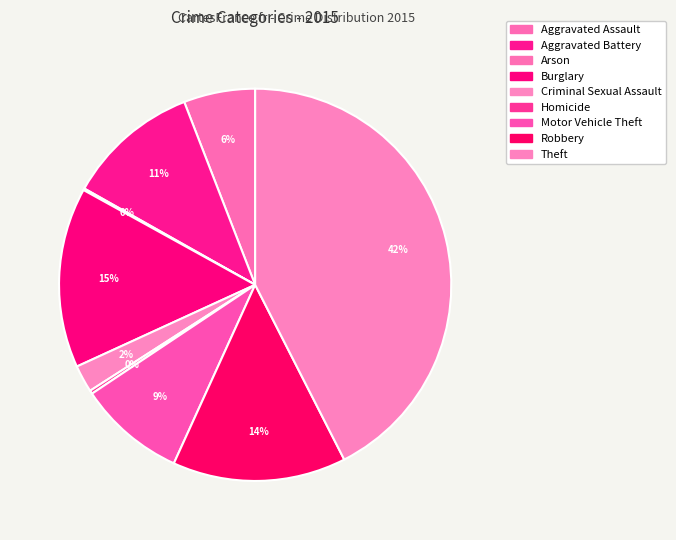

How many slices are in this pie chart?

9